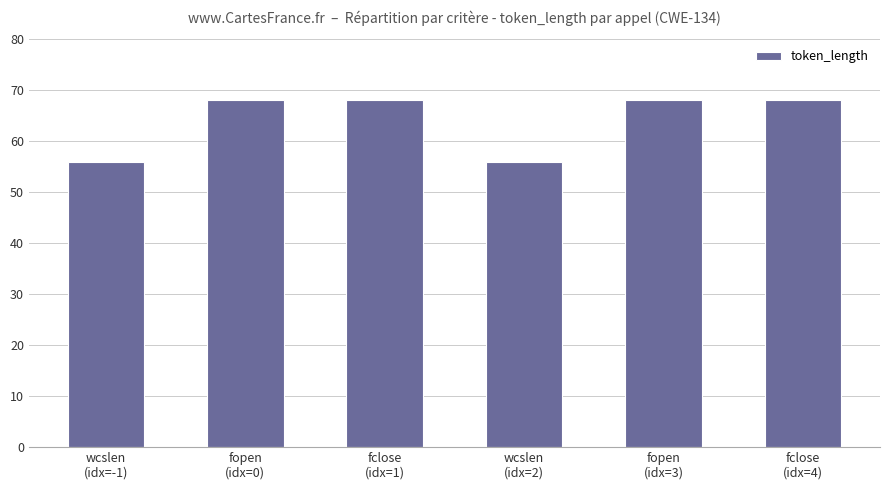

What is the greatest value displayed?

68